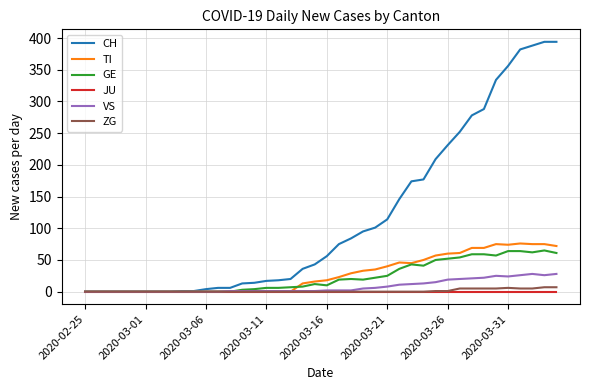

Which series has the widest spread of values?

CH